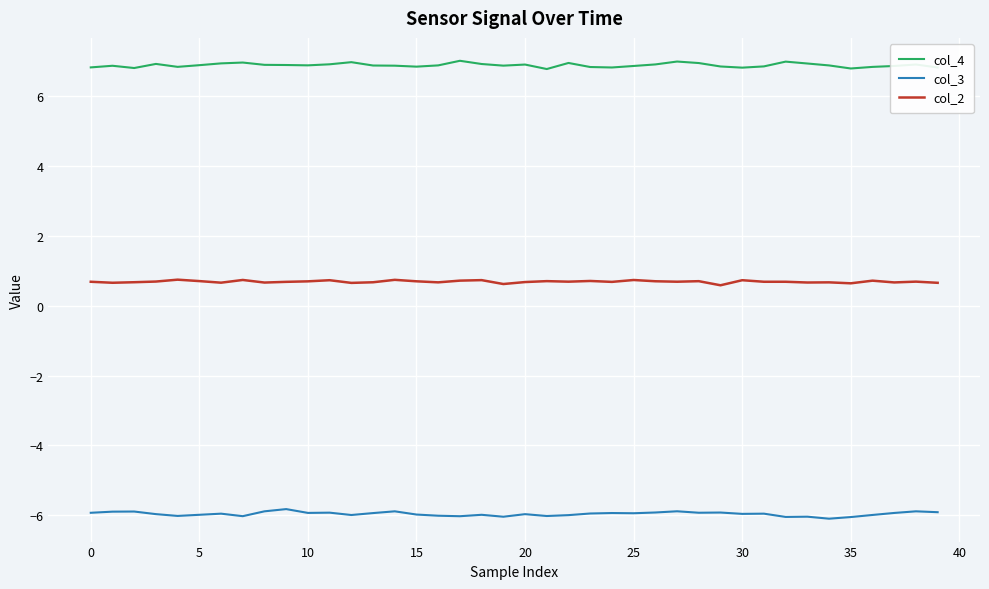

What is the minimum value shown in the chart?

-6.1